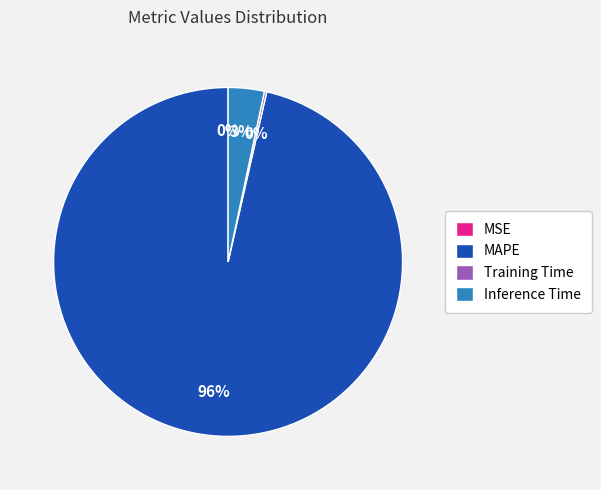

Which category has the biggest portion of the pie?

MAPE